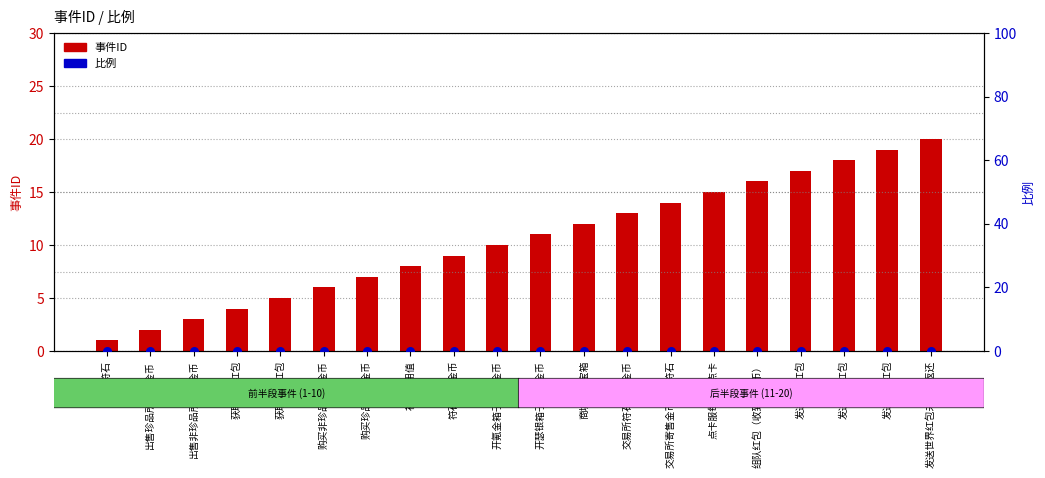

Which series reaches the maximum Y coordinate?

事件ID